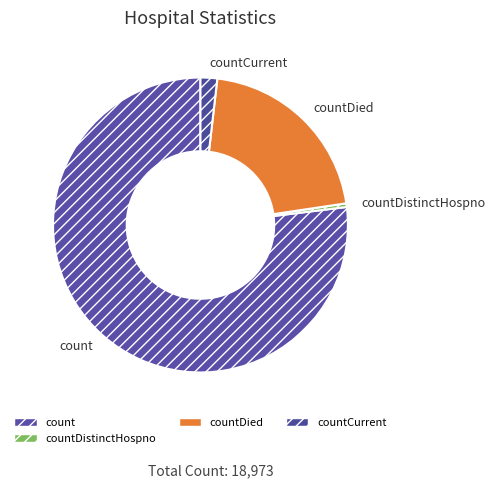

Which category accounts for the majority?

count